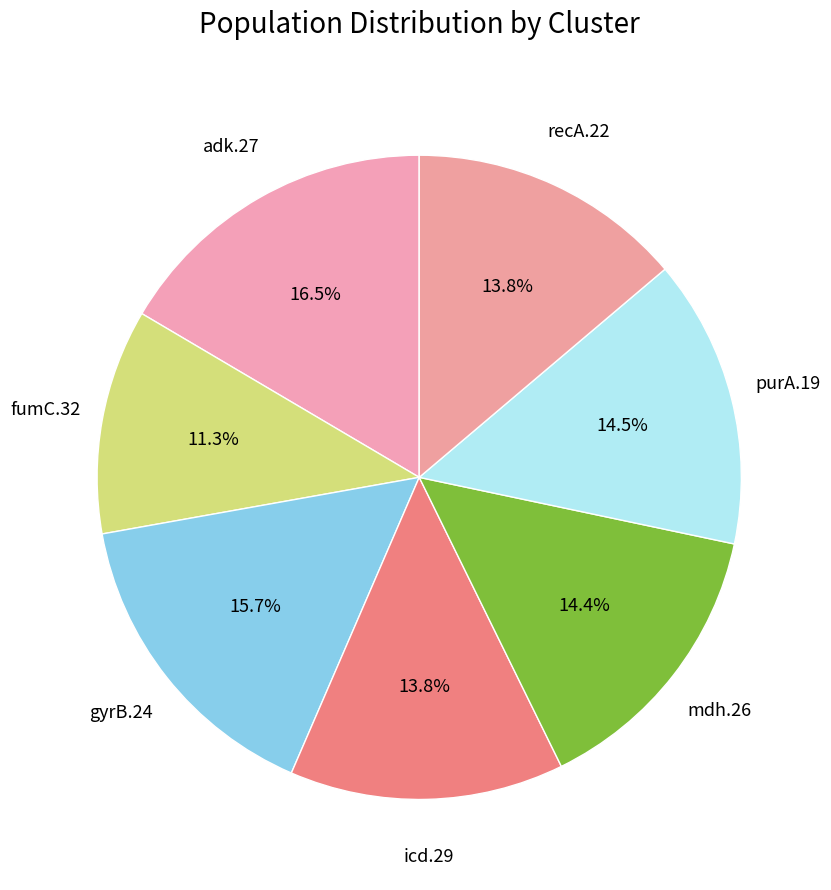

Is the sum of fumC.32 and purA.19 greater than half?

No